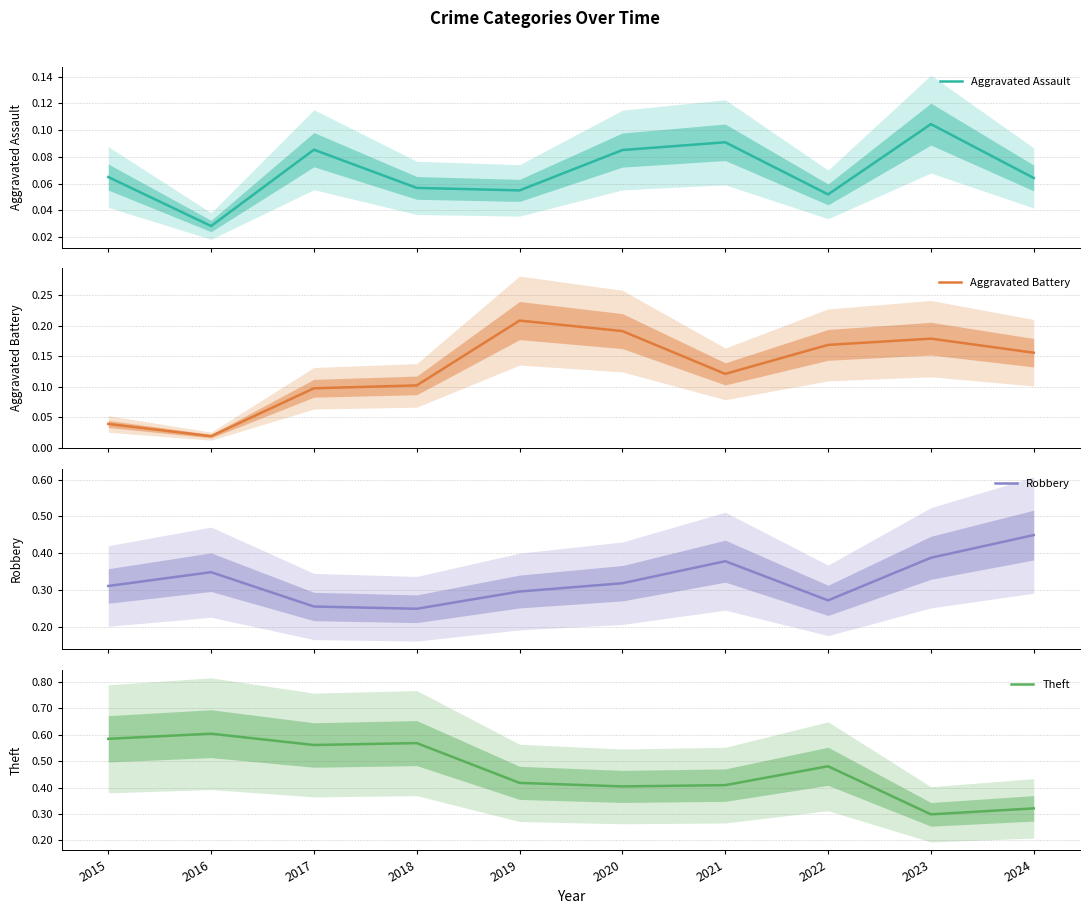

True or false: Robbery and Aggravated Battery cross at least once.

False